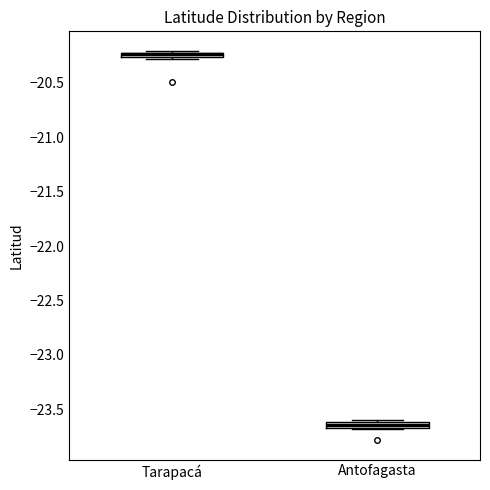

Where is the lower edge of the box for Antofagasta on the y-axis? The values are not printed on the chart, so give them approximately, as read against the axis.

-23.65